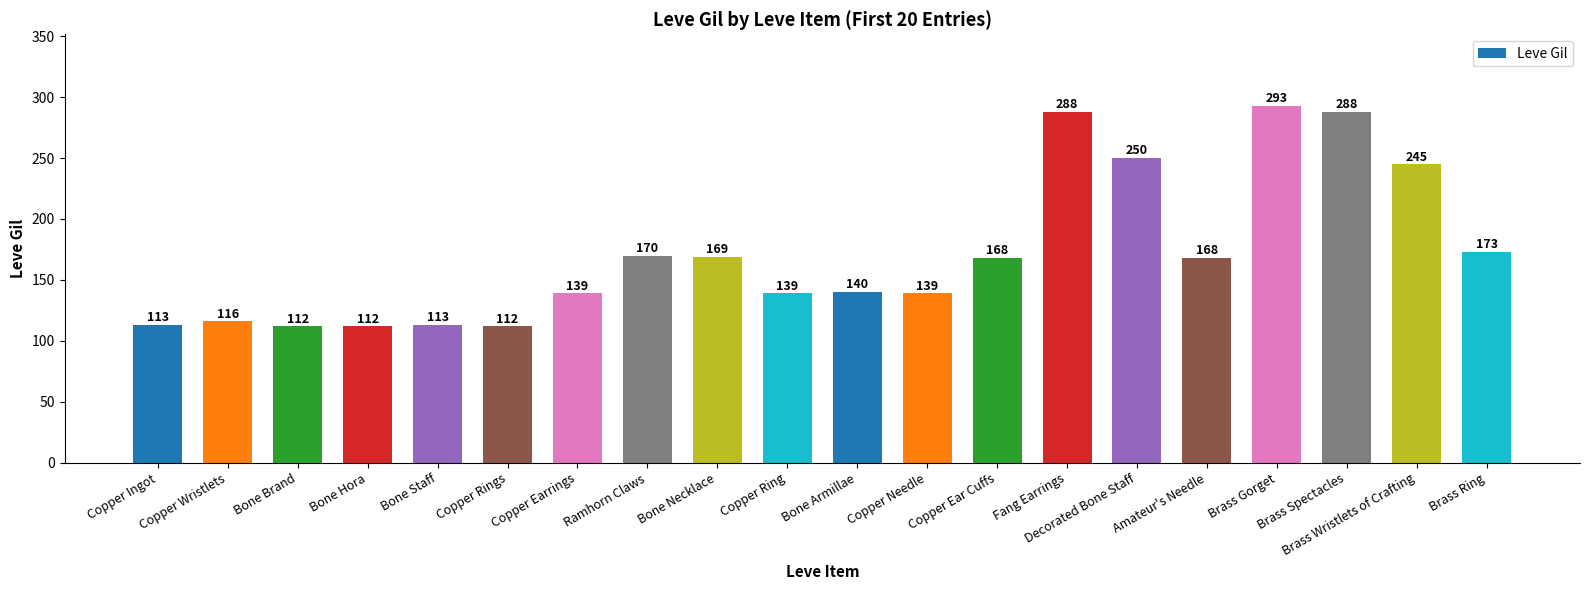

True or false: the data shows 86 at Fang Earrings.

False